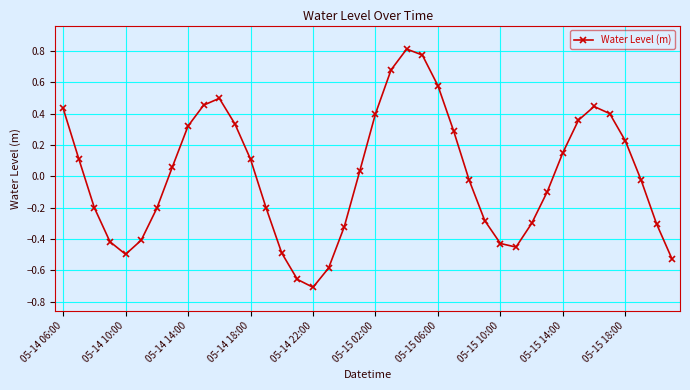

What is the difference between the second highest and second lowest values?

1.4